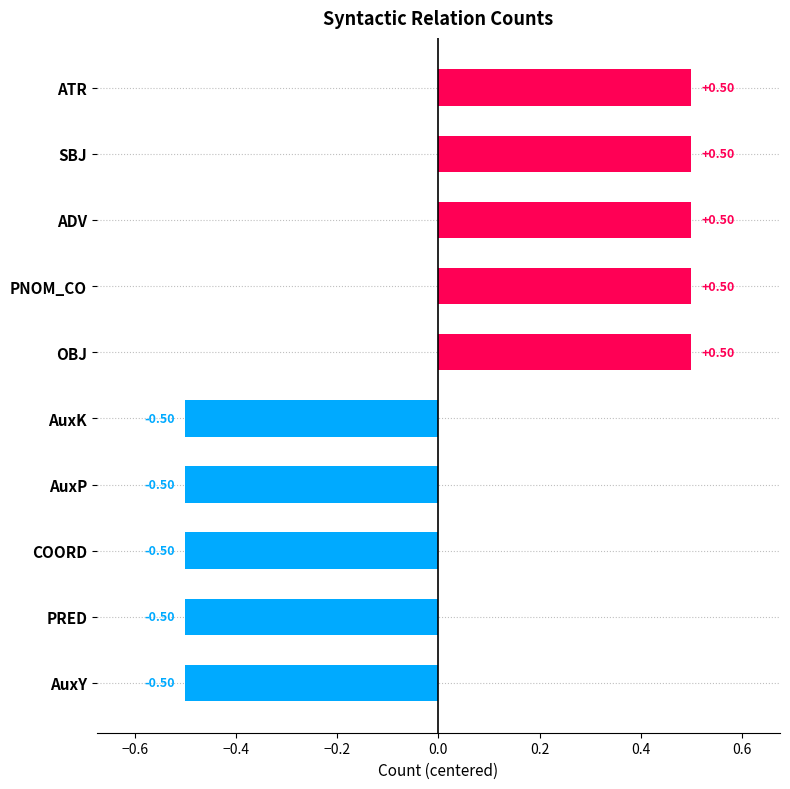

How many bars are there in total?

10